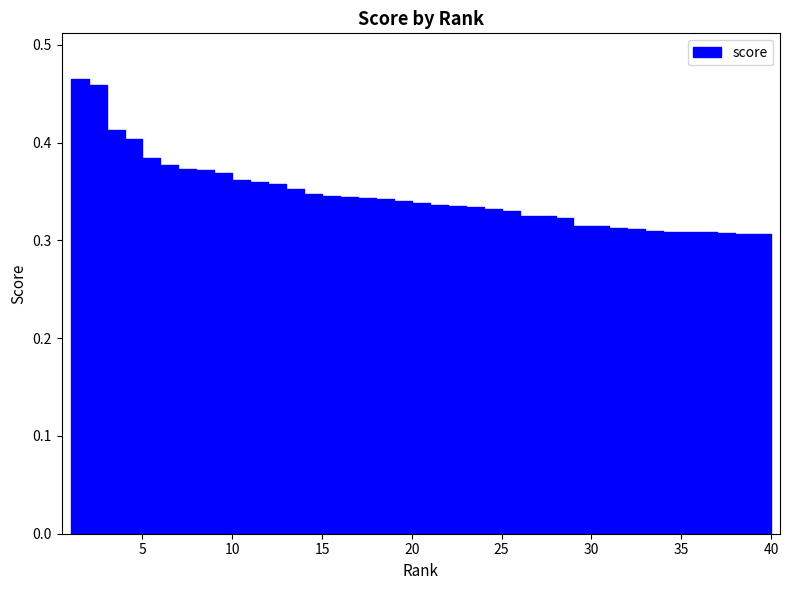

What is the sum of the values at 39 and 9?

0.7